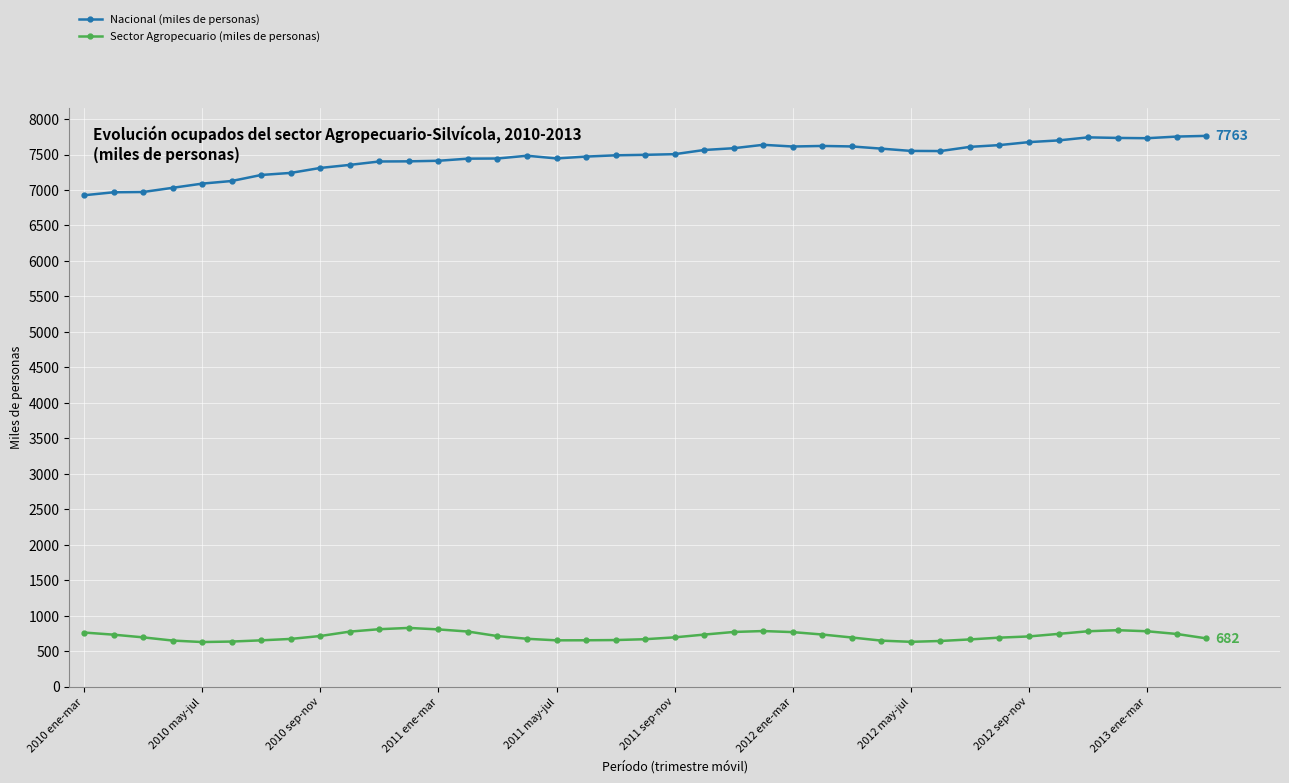

How many data points does each series have?

39